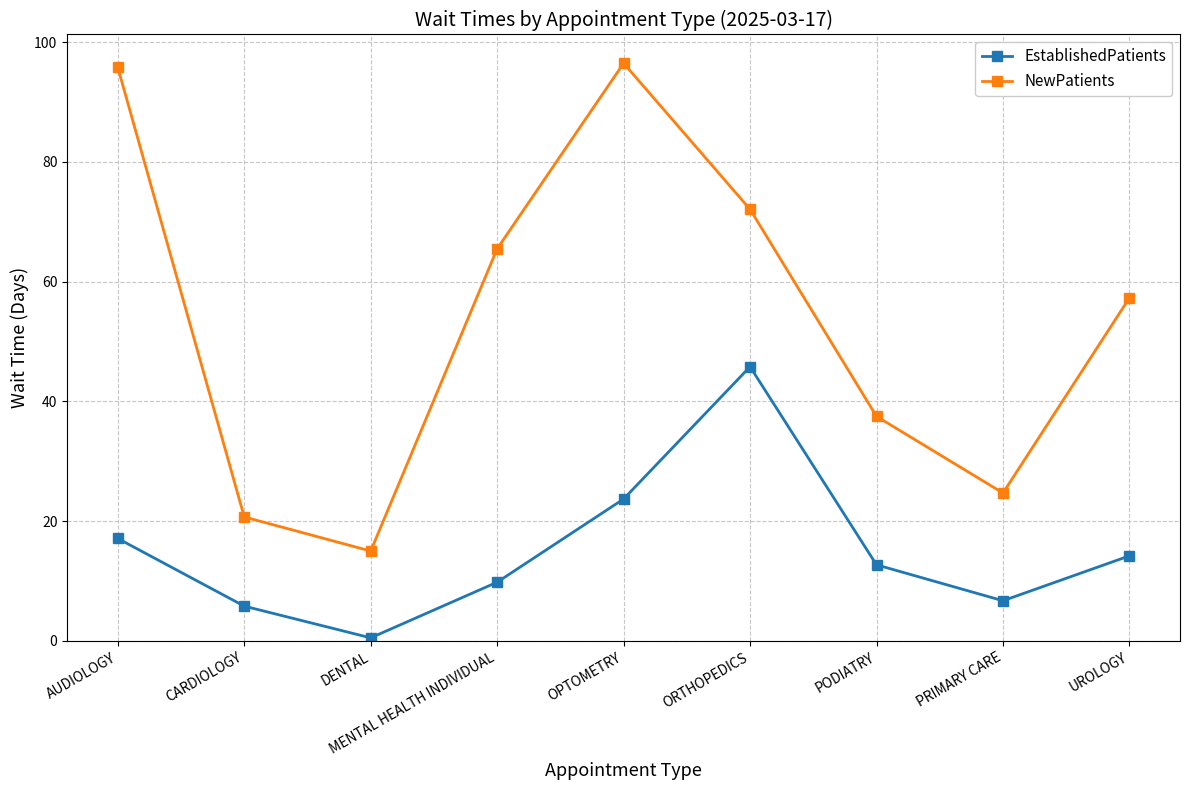

What is the total value across all series at AUDIOLOGY?

112.9